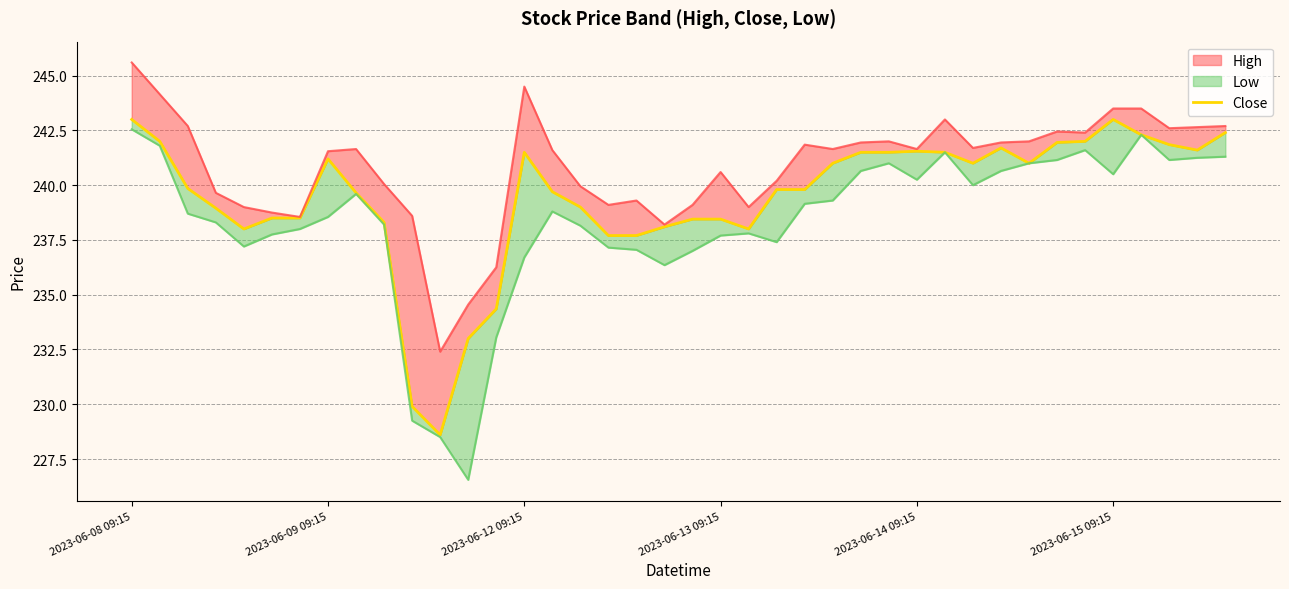

What is the difference between the second highest and second lowest values?

13.1